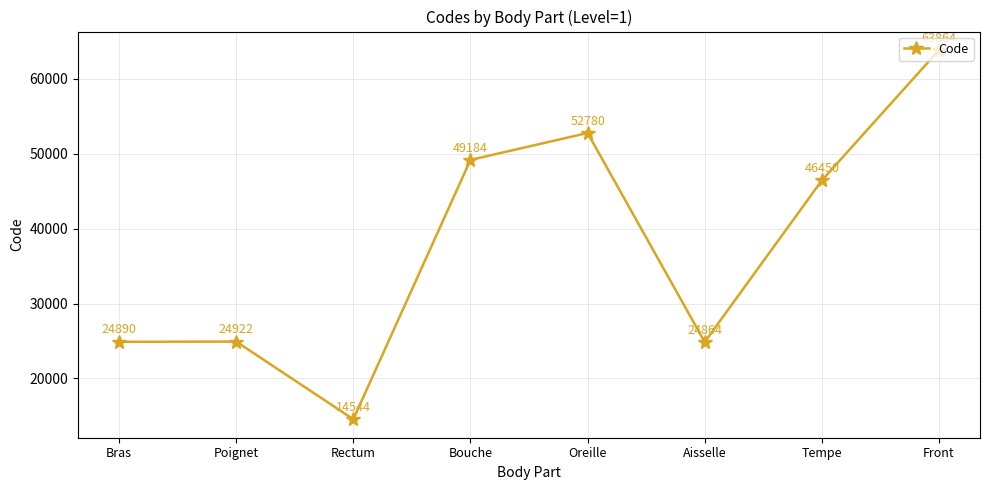

What is the value of the 7th point from the left?

46450